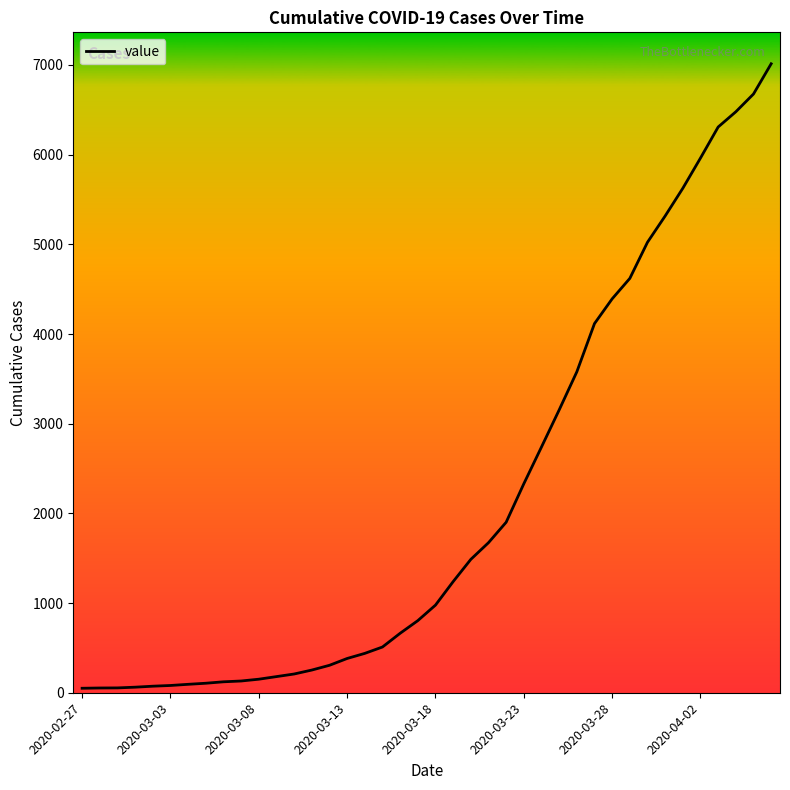

What is the average value?

2133